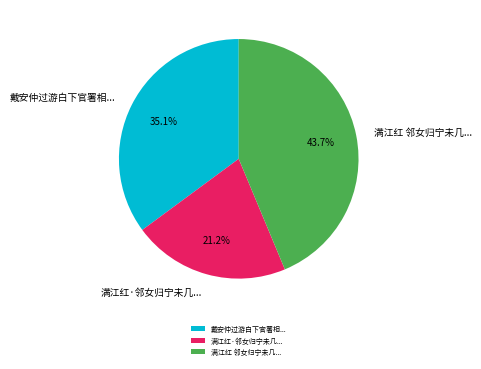

Does 满江红·邻女归宁未几... account for over 50% of the chart?

No